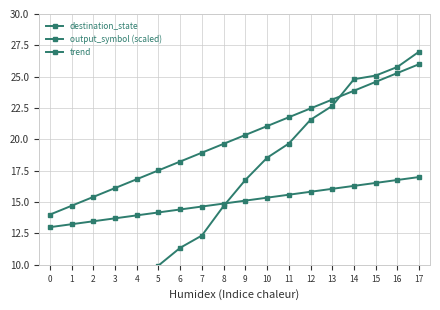

Is it true that destination_state equals 8.5 at 4?

True